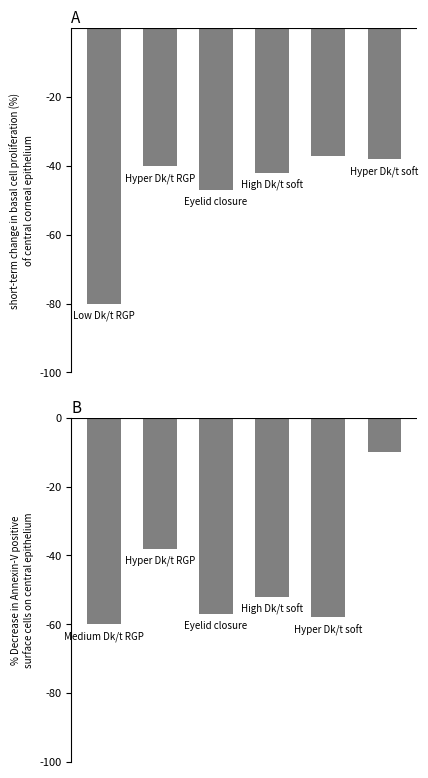

How many groups of bars are there?

6